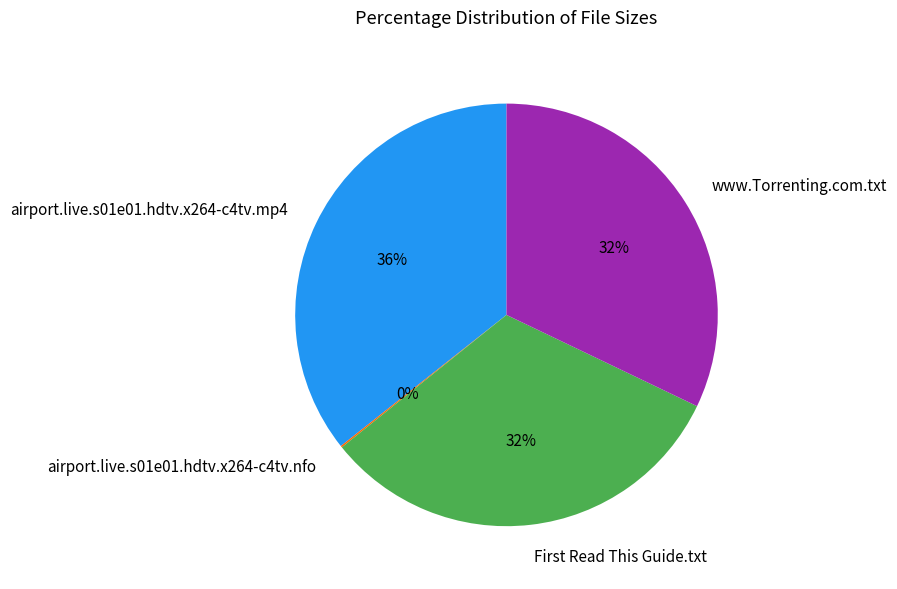

Is there a majority slice in this chart?

No